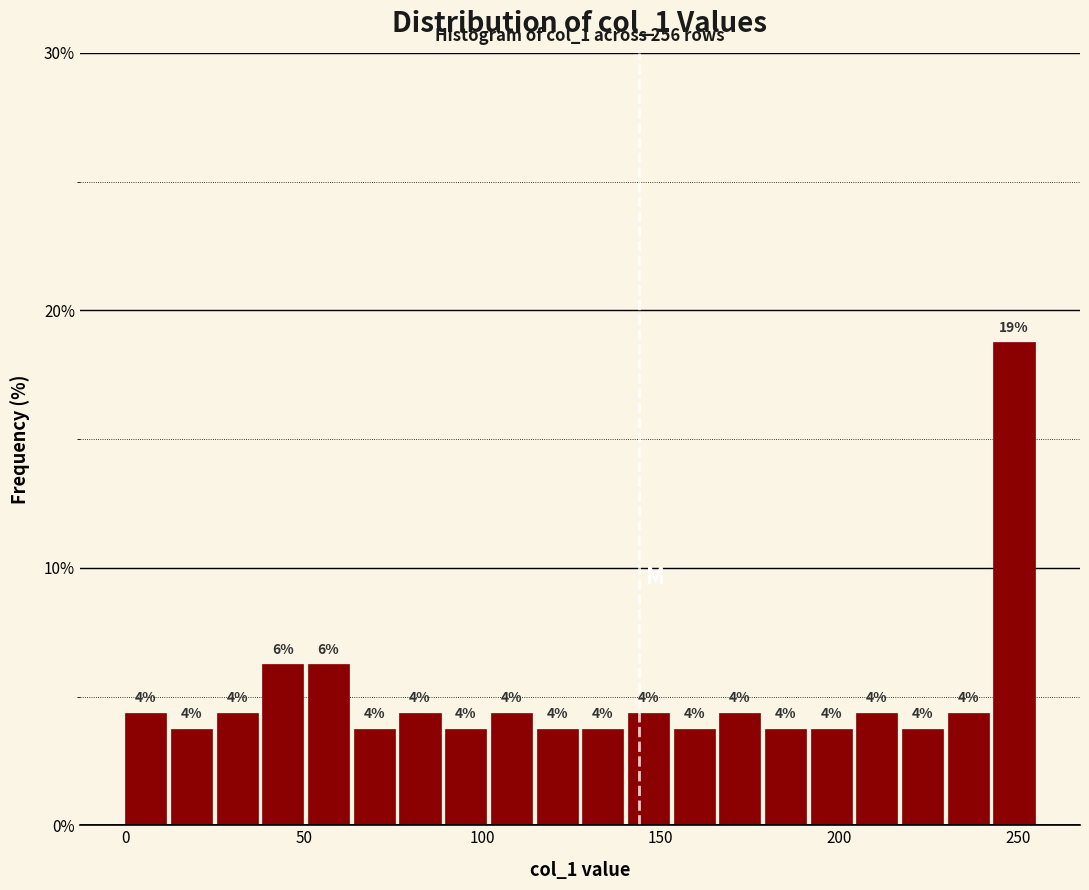

Around what value on the x-axis is the tallest bar? Give the approximate position of its centre, as read against the axis.

250